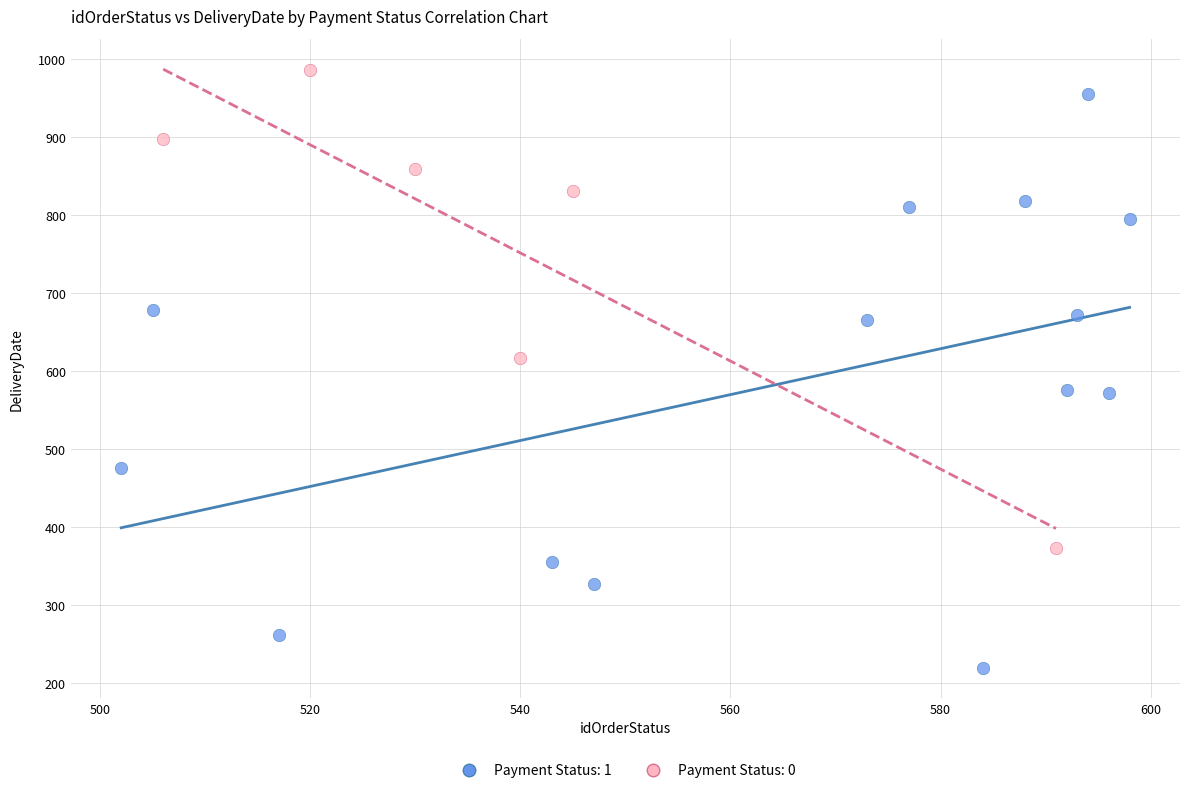

Which series reaches the maximum Y coordinate?

Payment Status: 0